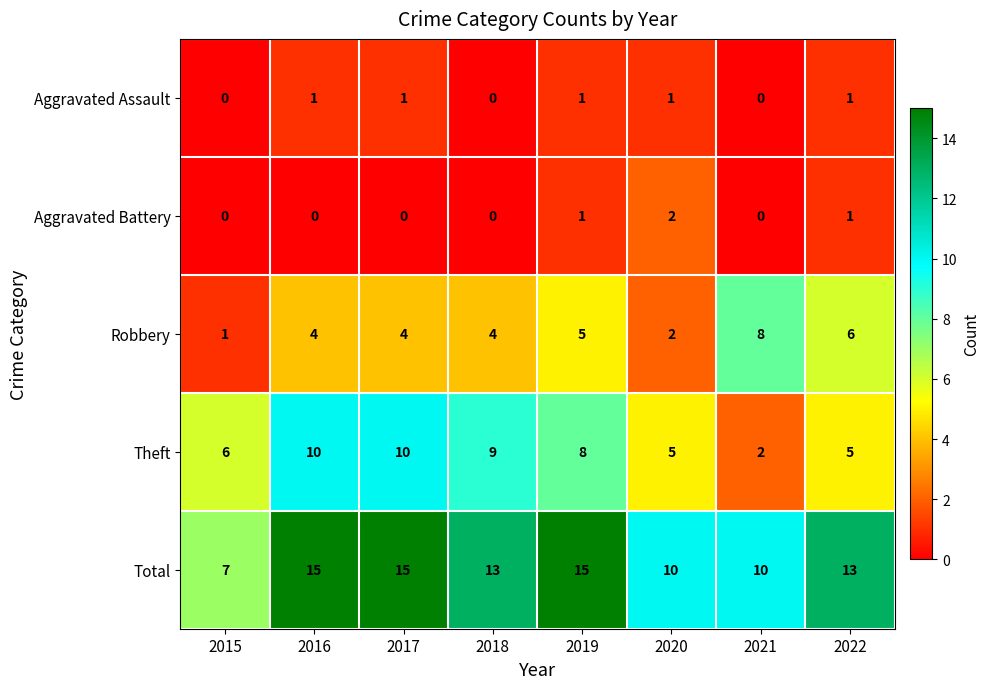

Is the value of Aggravated Battery at 2021 greater than the value of Robbery at 2016?

No